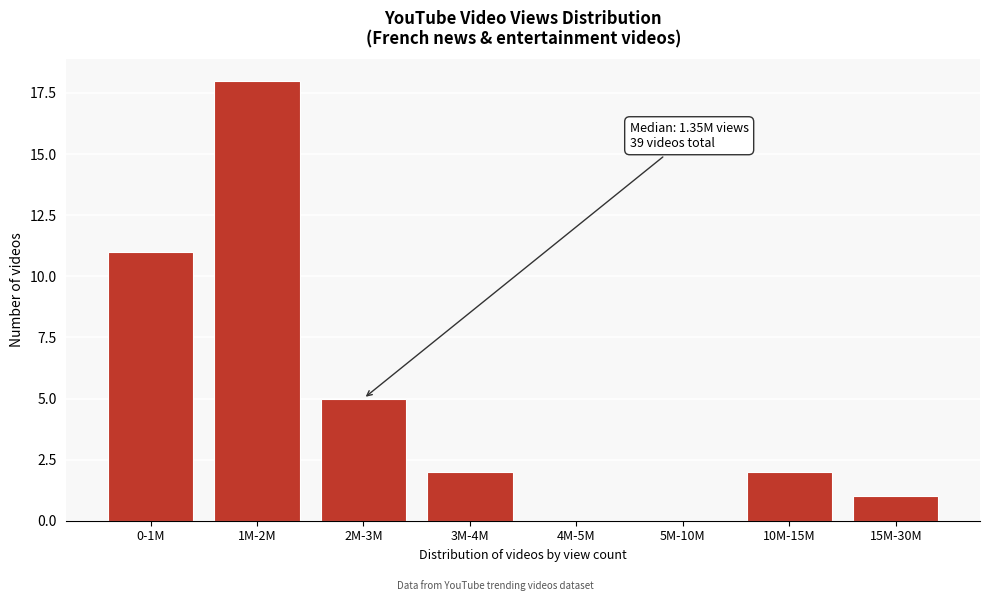

Reading left to right, extract all data points from this chart.

0-1M=11	1M-2M=18	2M-3M=5	3M-4M=2	4M-5M=0	5M-10M=0	10M-15M=2	15M-30M=1